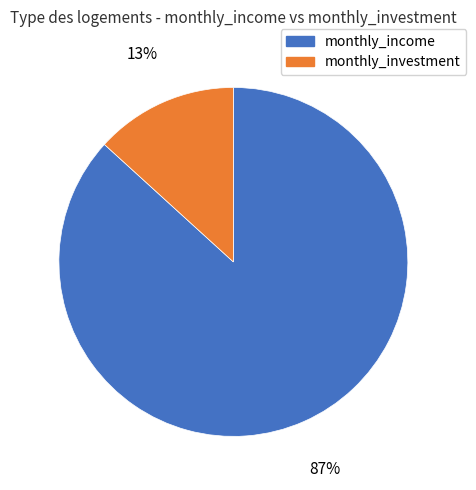

What percentage is the monthly_income slice, to the nearest percent?

87%